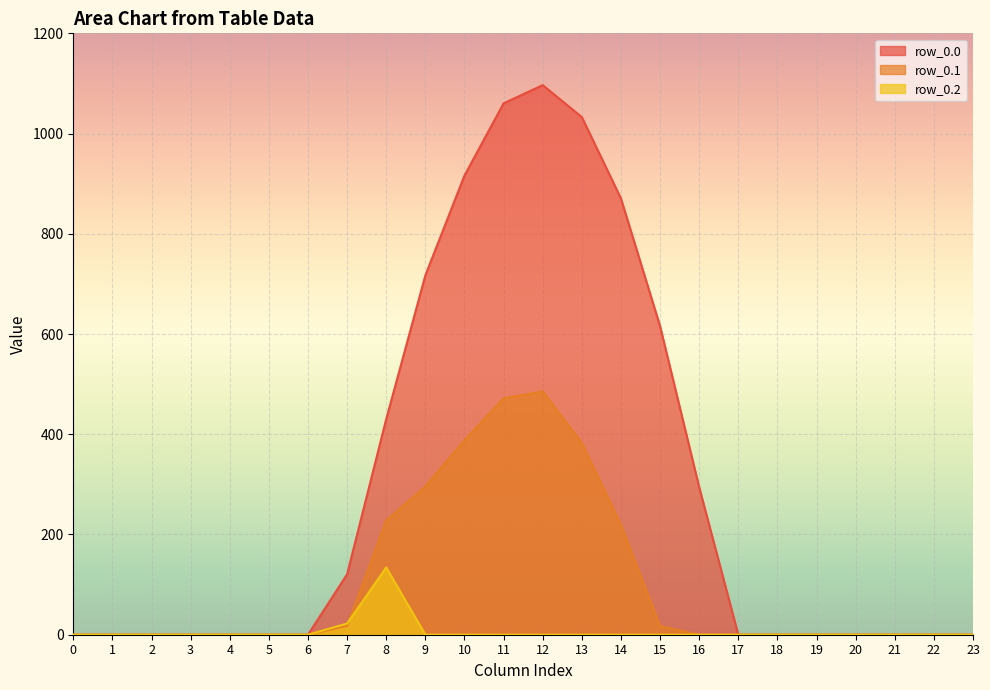

The value of row_0.1 at 22 is -298.9. True or false?

False